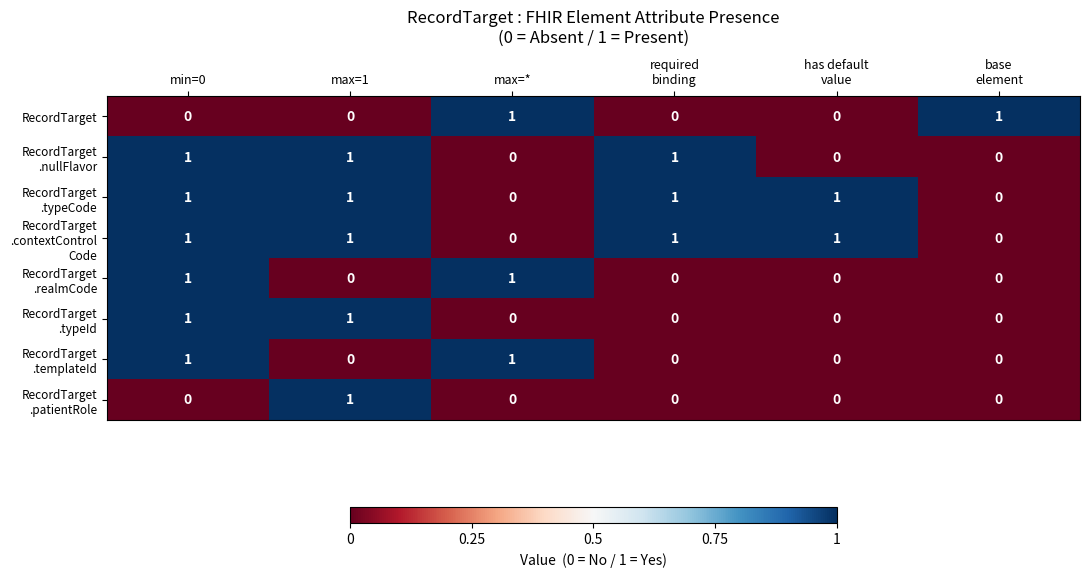

What is the greatest value displayed?

1